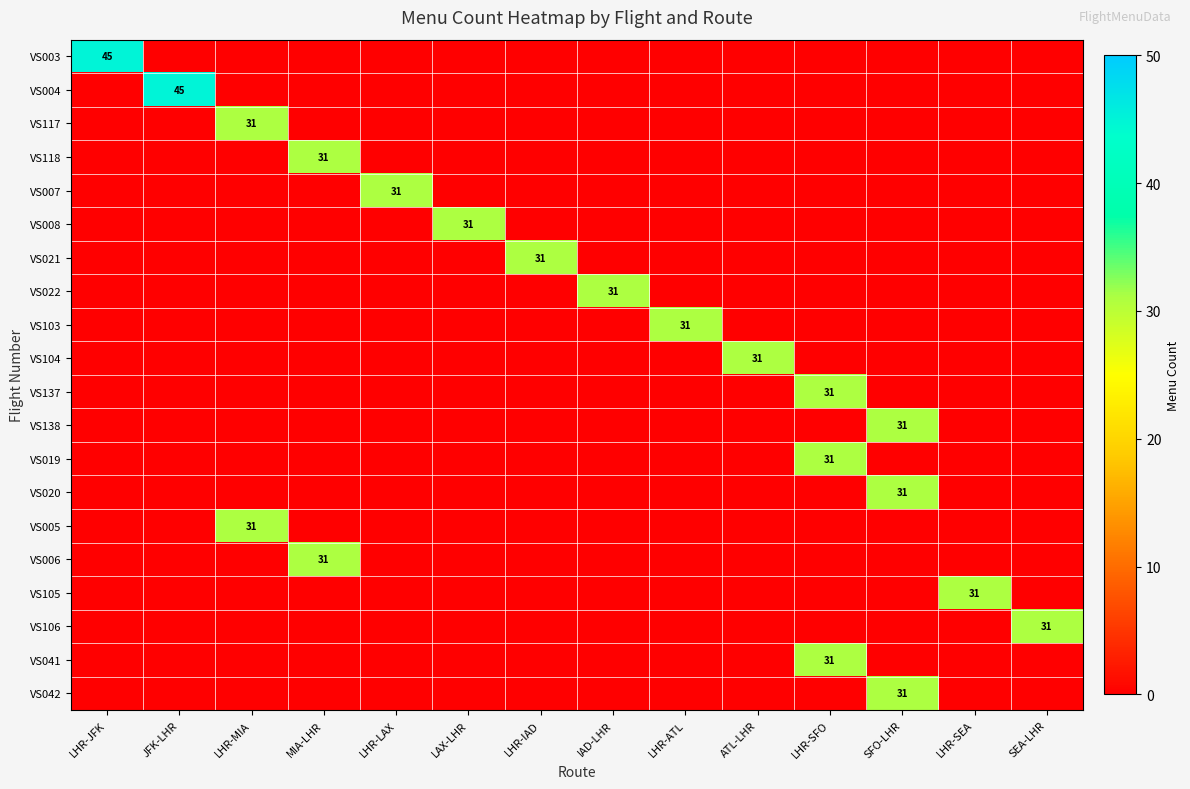

Is it true that VS103 equals 0 at SFO-LHR?

True